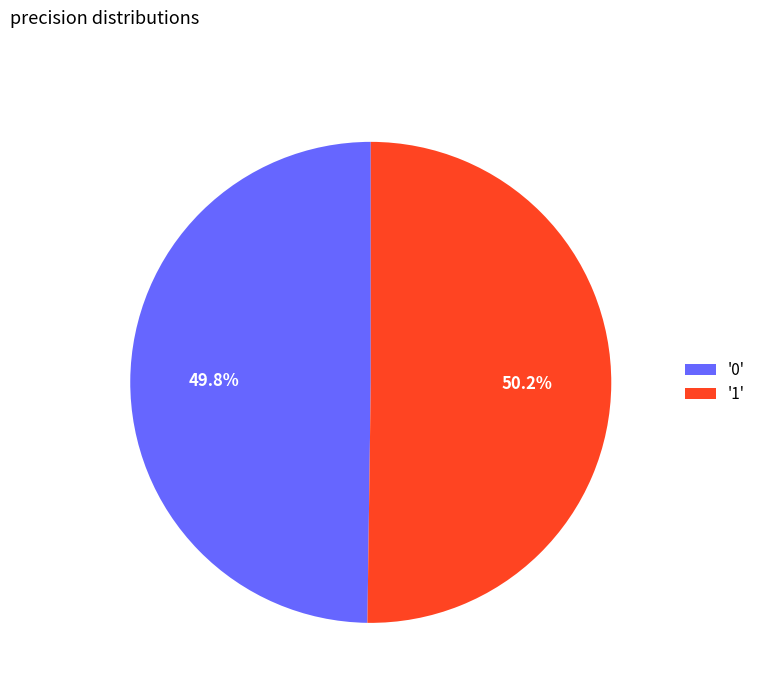

What percentage is NOT represented by '1'?

49.8%